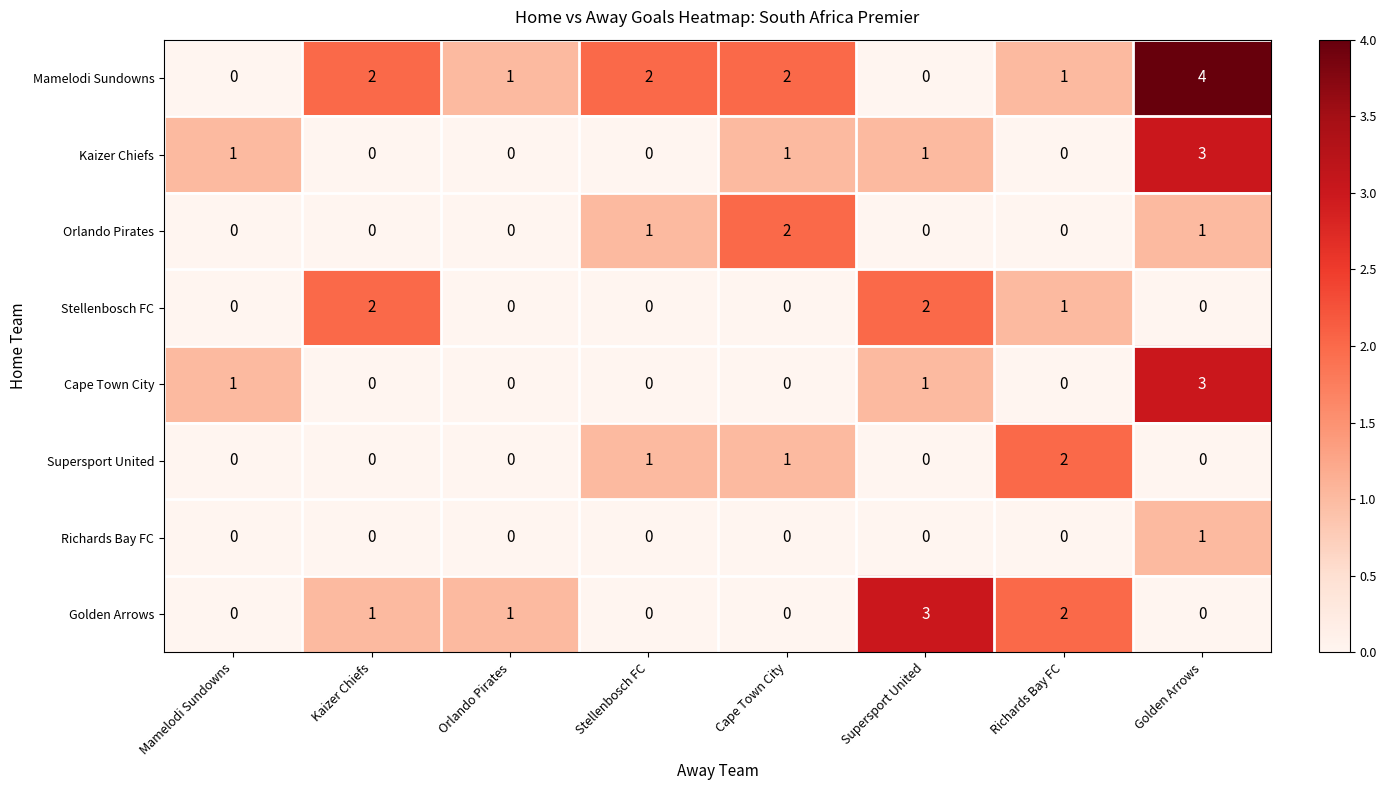

What is the difference between the maximum and minimum values in the Golden Arrows series?

3